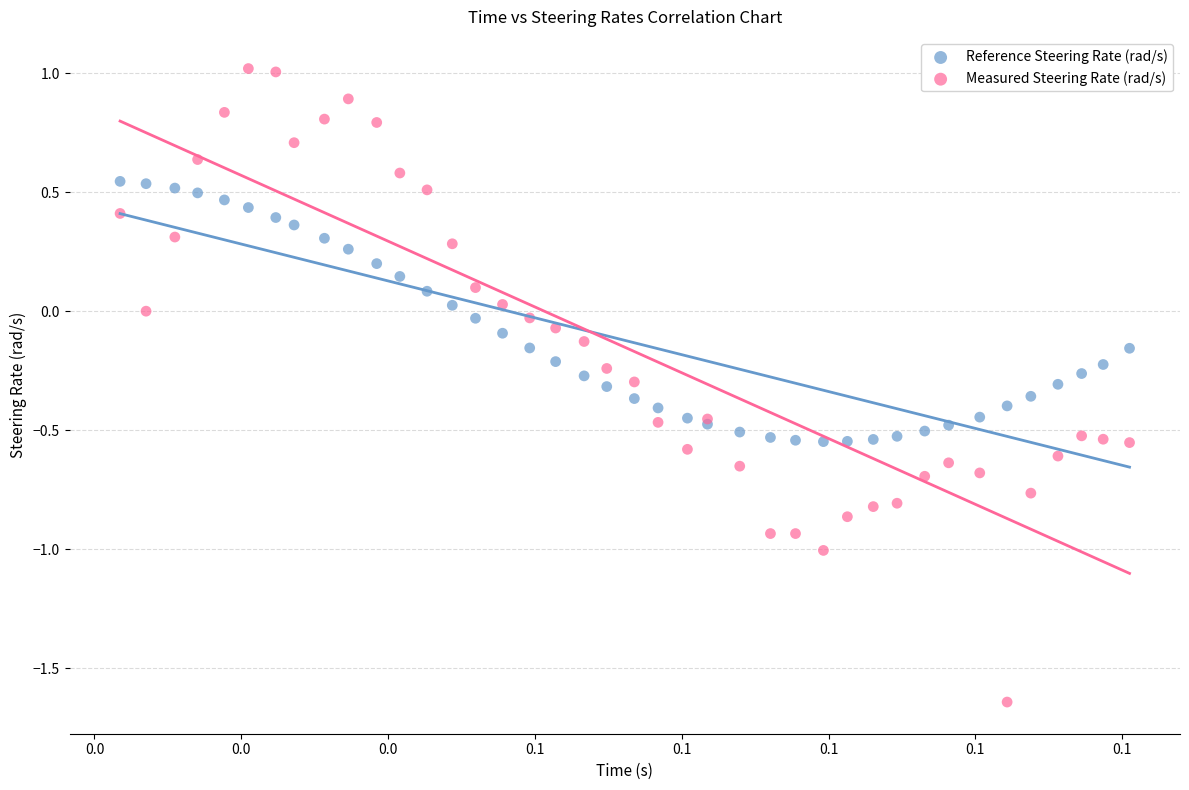

What are all the series names shown in the legend?

Reference Steering Rate (rad/s), Measured Steering Rate (rad/s)